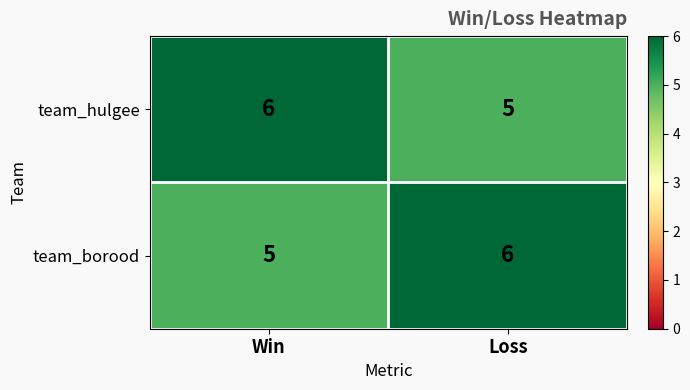

What is the sum of all team_borood values?

11